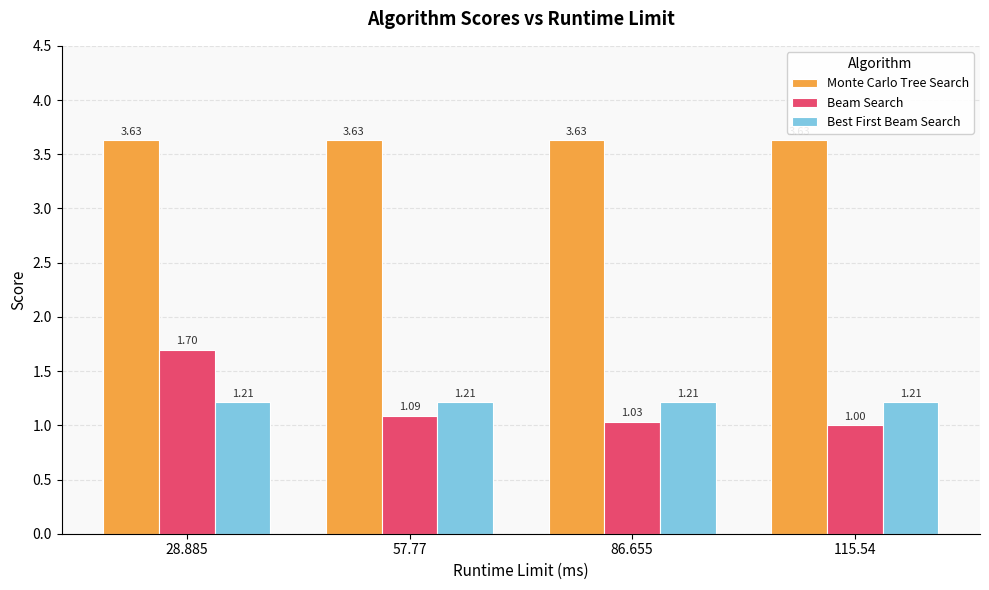

What is the label of the 3rd bar from the right?

57.77